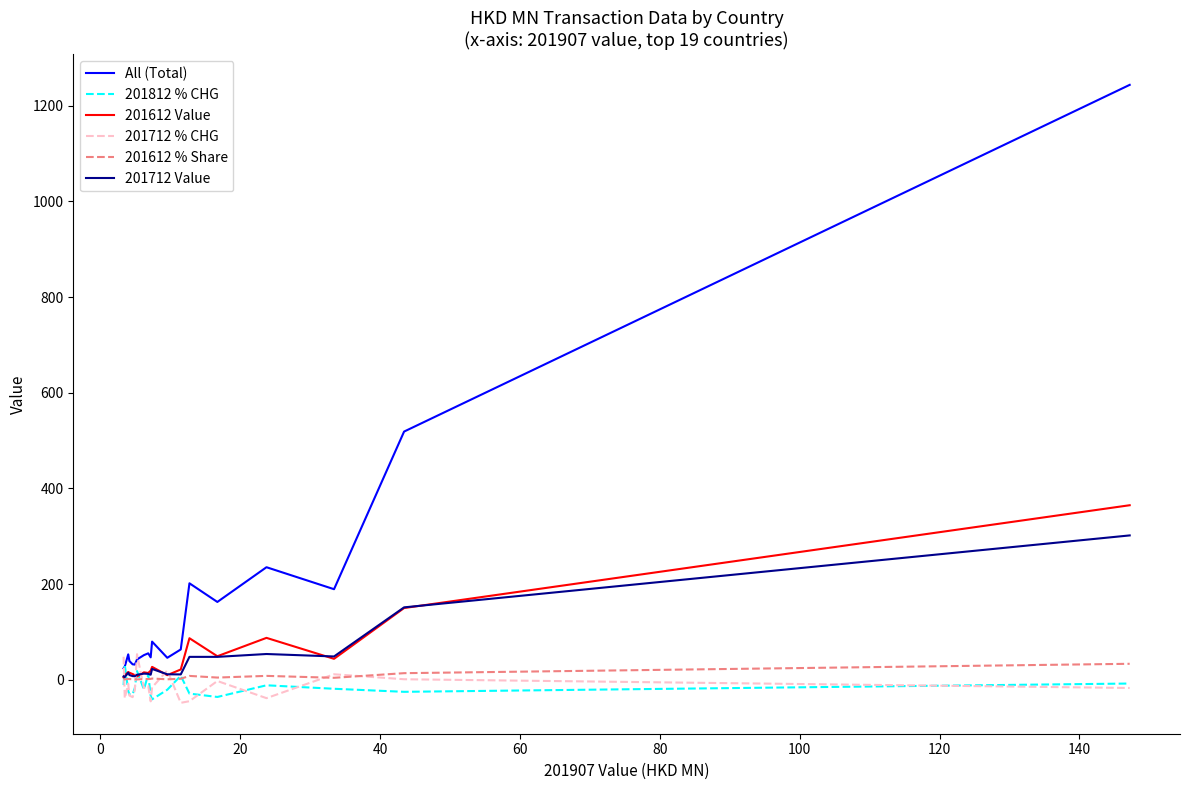

What is the smallest value displayed?

-48.3